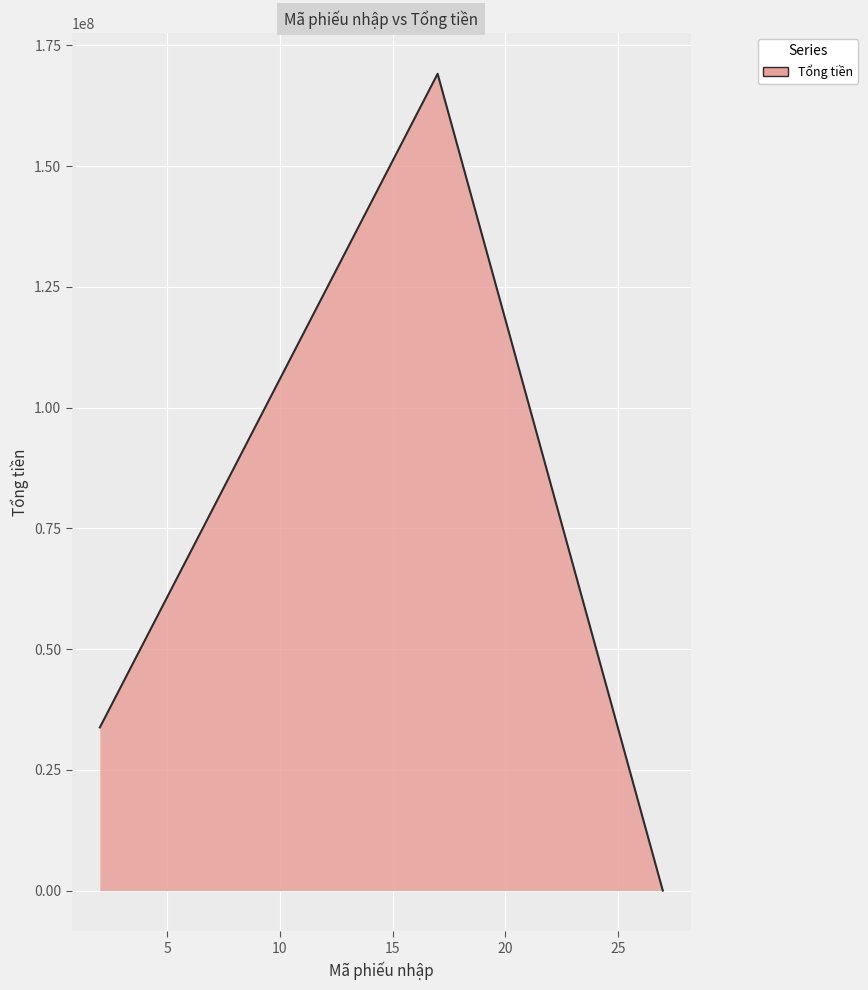

How many lines are shown in the chart?

1